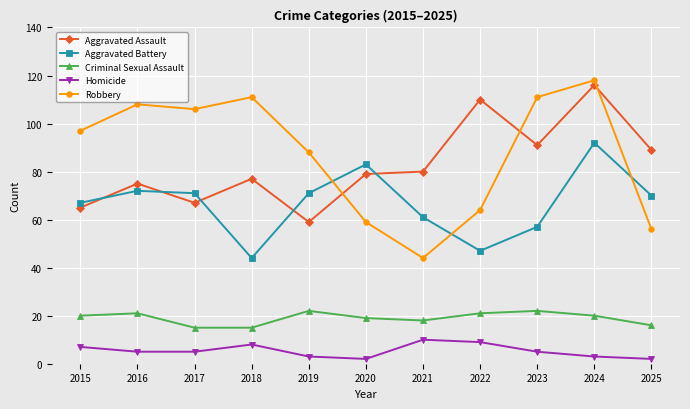

Which label corresponds to the largest value in the chart?

2024